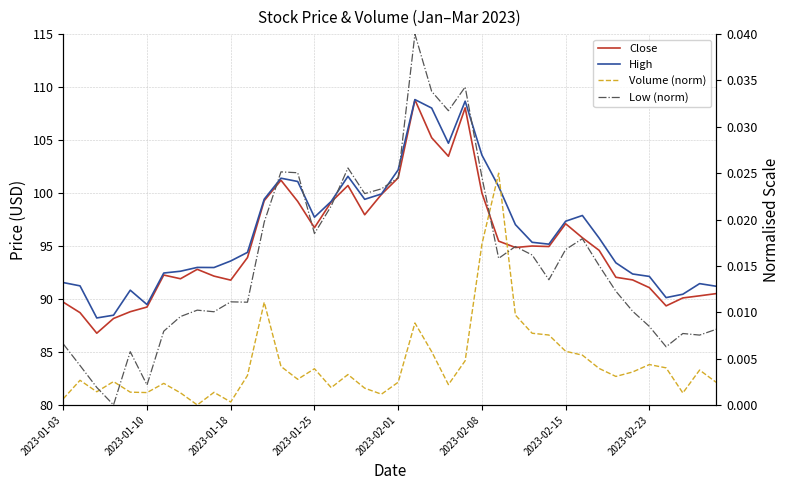

In Low (norm), how many points are higher than both neighbors (excluding endpoints)?

10